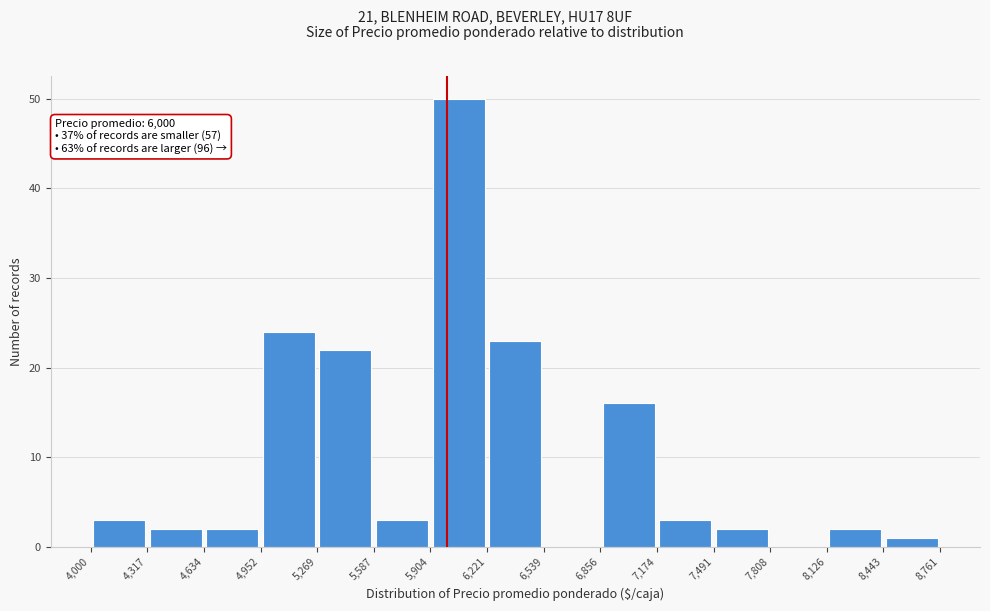

Which range on the x-axis has the tallest bar?

5,904 to 6,221